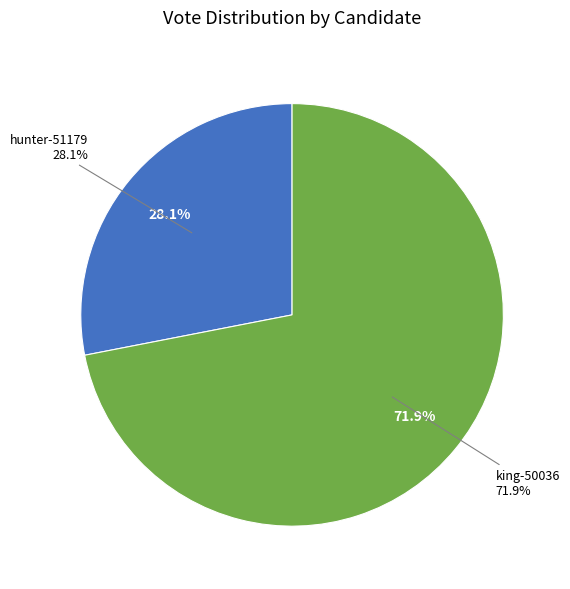

Approximately how many times larger is the value at king-50036 compared to hunter-51179?

2.6